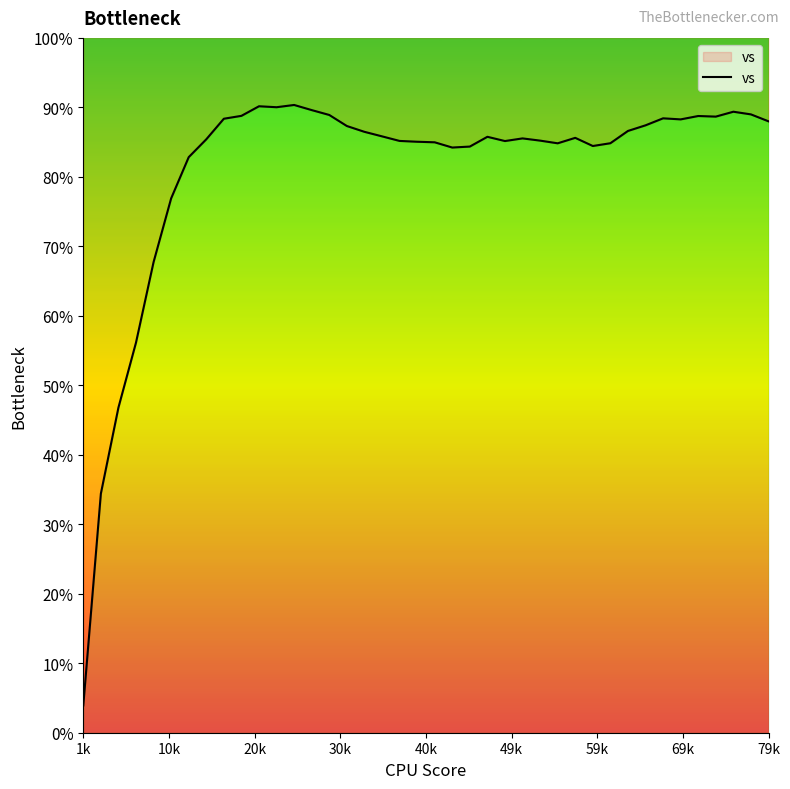

Reading left to right, list all the values displayed in this chart.

3.9	34.4	46.8	56.2	67.7	76.9	82.8	85.4	88.4	88.8	90.2	90.0	90.3	89.6	88.9	87.3	86.5	85.8	85.2	85.1	85.0	84.2	84.4	85.8	85.2	85.5	85.2	84.8	85.6	84.4	84.8	86.6	87.4	88.4	88.3	88.8	88.7	89.4	89.0	88.0